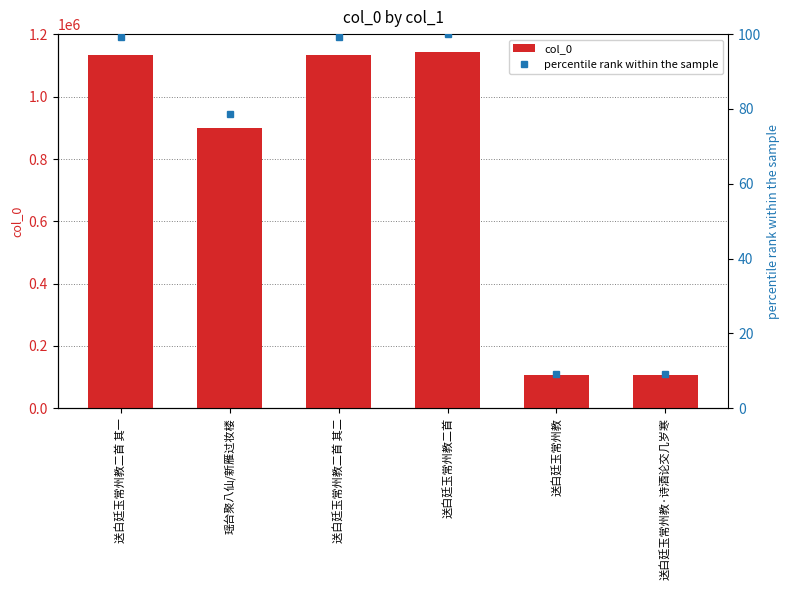

Is it true that col_0 equals 1135274.0 at 送白廷玉常州教二首 其二?

True